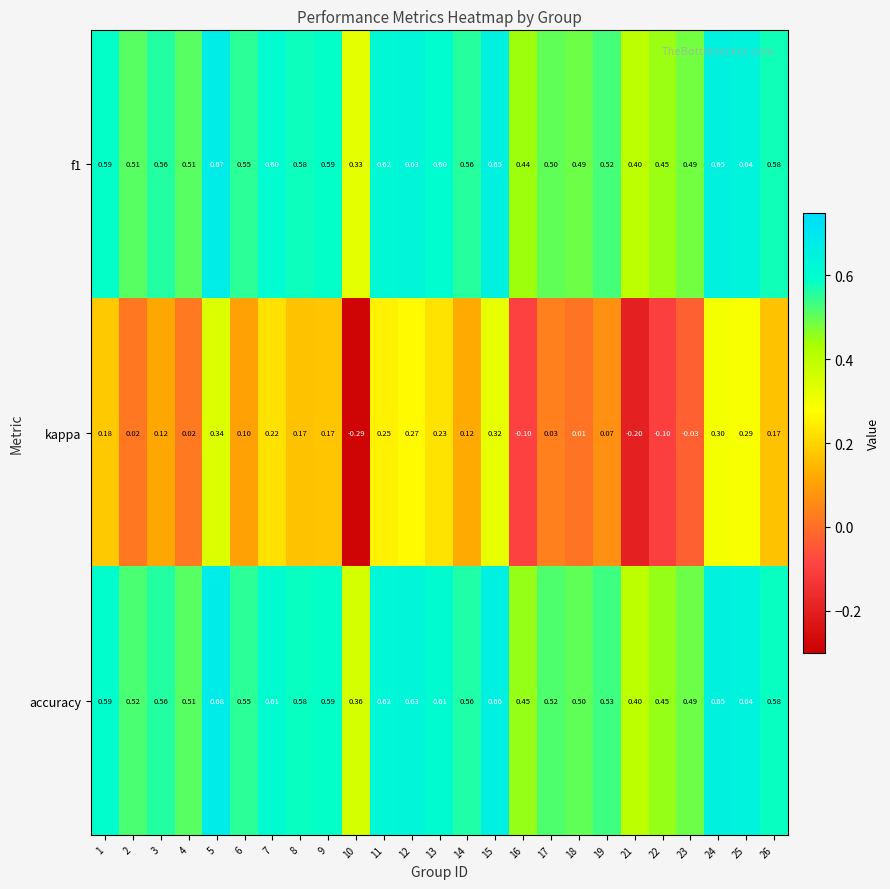

How many distinct data groups are displayed?

3